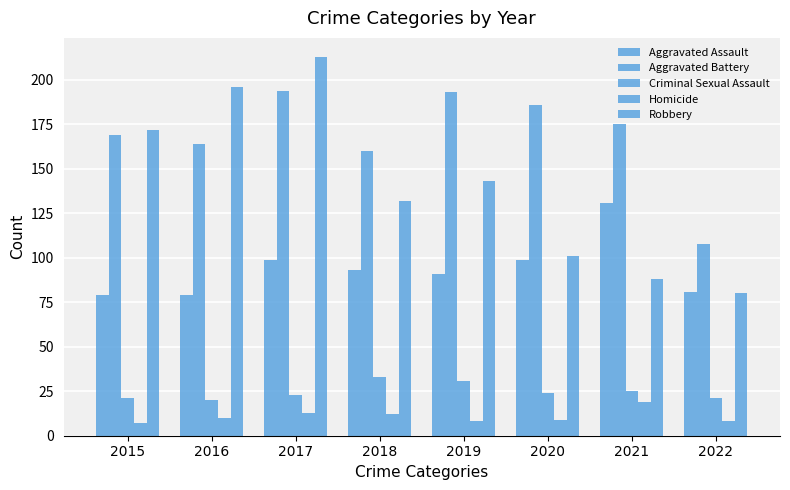

How many bars are there in each group?

5